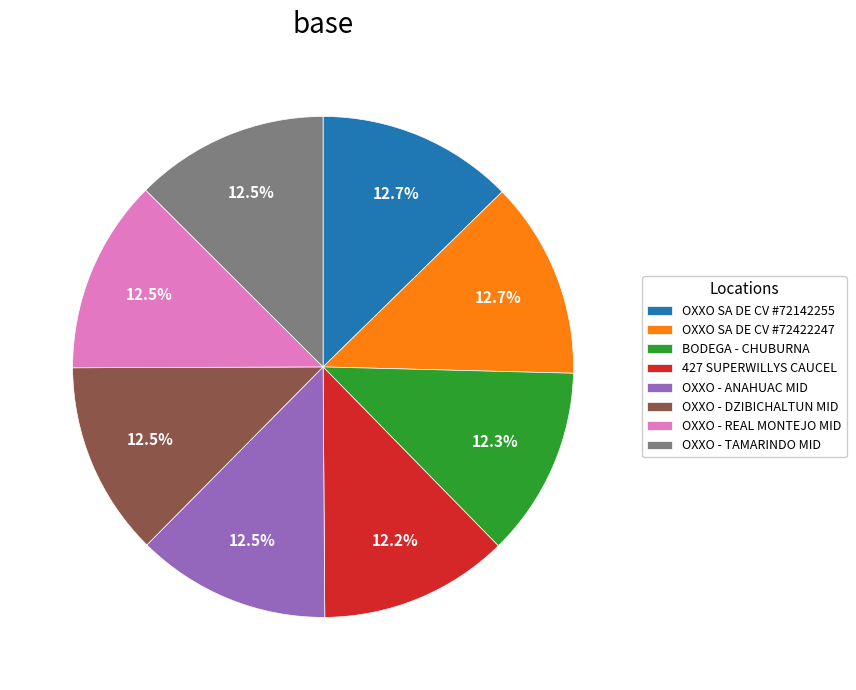

Is there any slice that represents more than half of the pie?

No